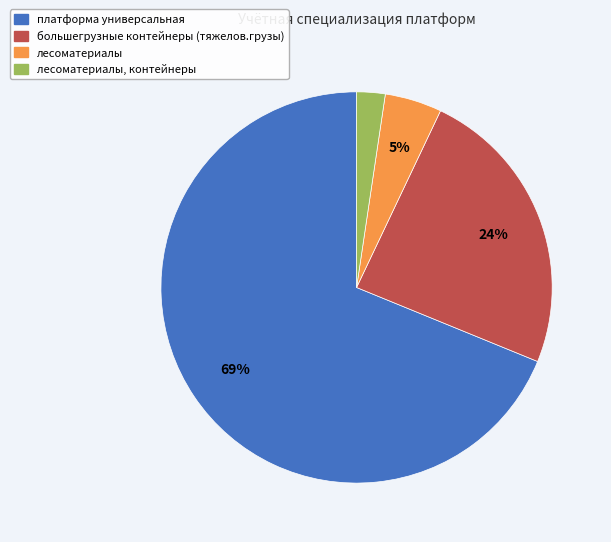

How many segments does this pie chart have?

4